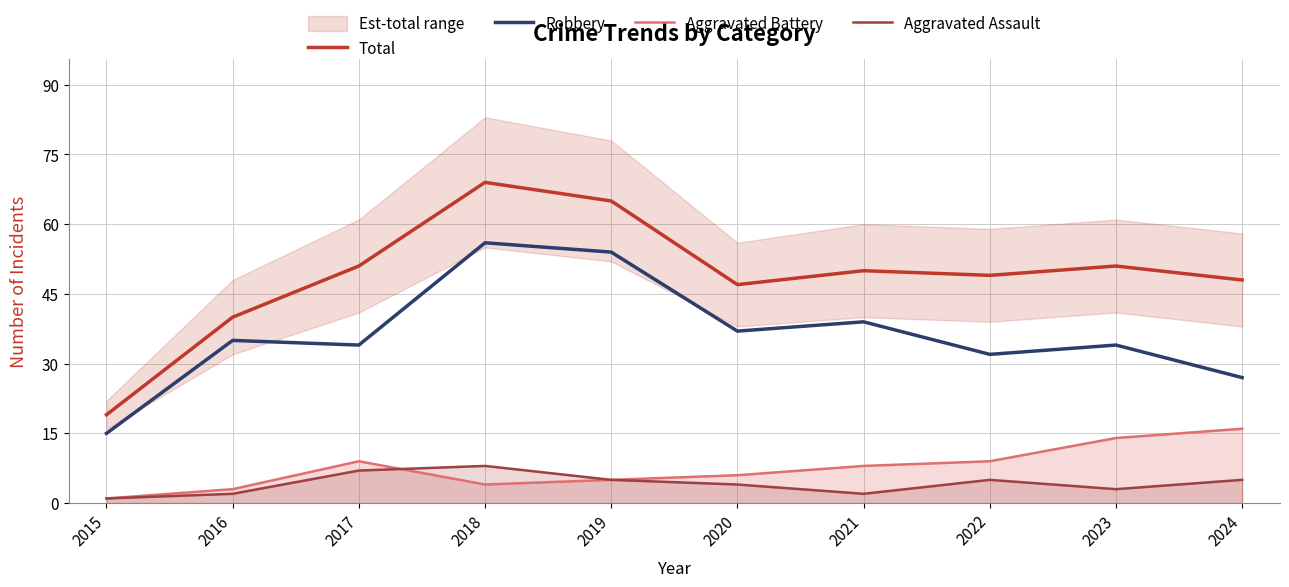

At which label does Aggravated Battery first exceed 8?

2017